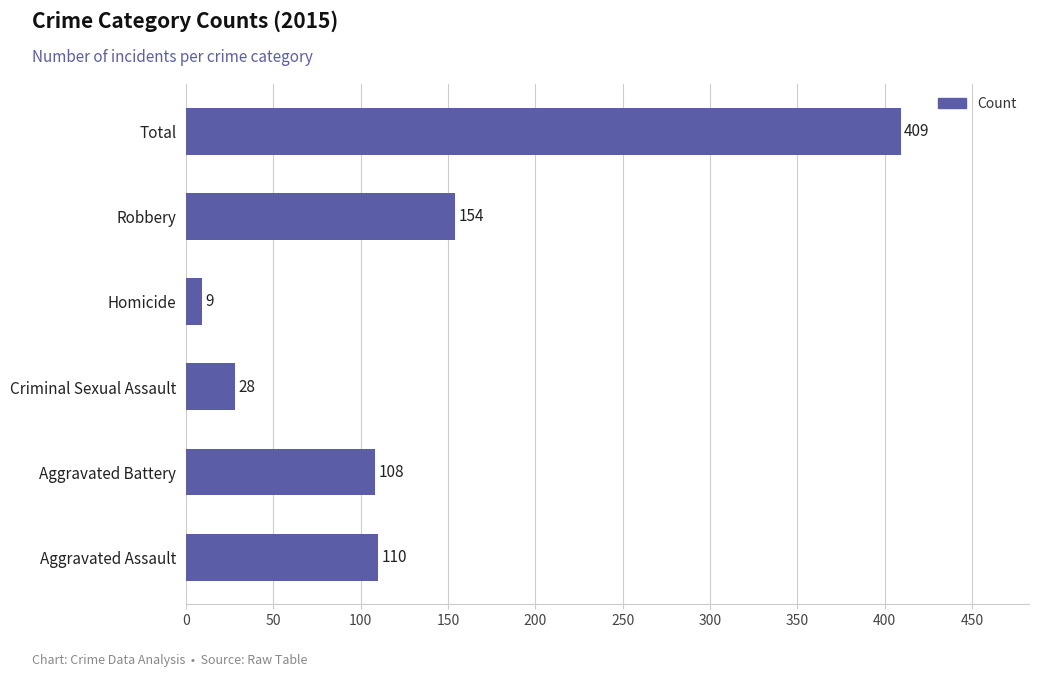

The chart shows a value of 108 at Aggravated Battery. True or false?

True